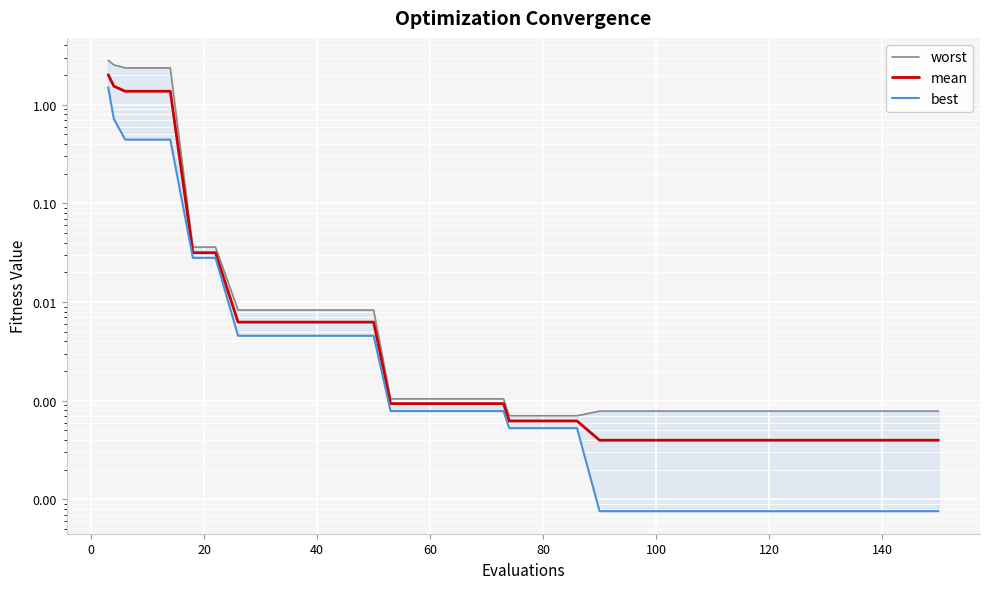

What is the difference between the maximum and minimum values in the mean series?

2.0